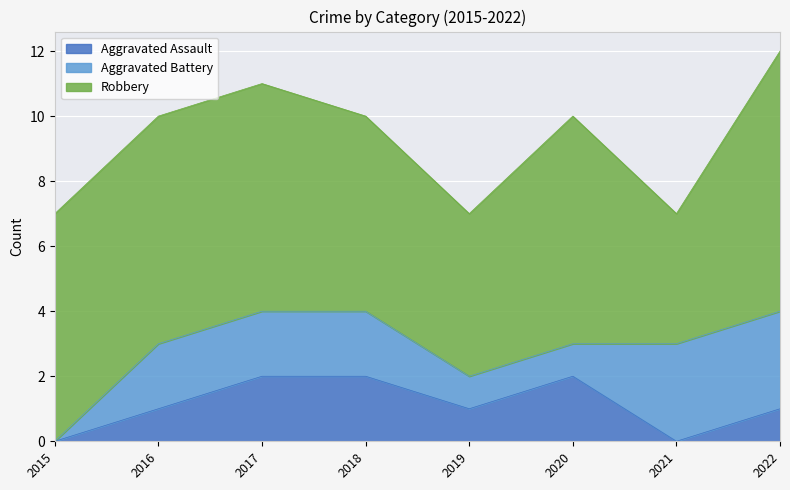

How many interior local peaks does the Robbery series have?

1